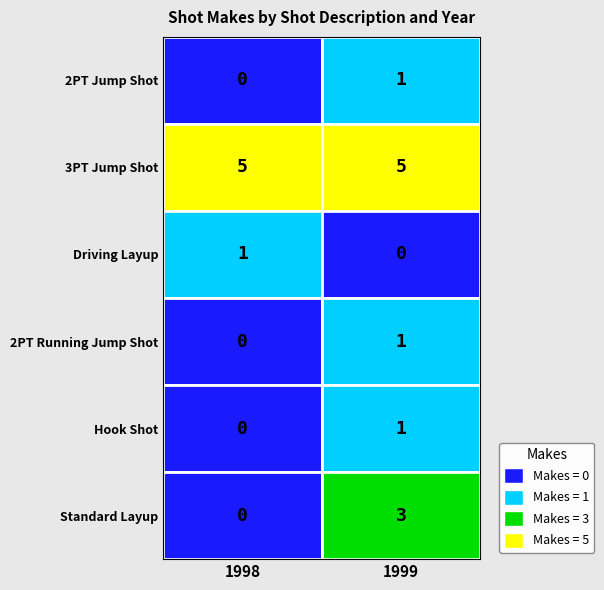

Count the Driving Layup values in the range 0 to 1.

2